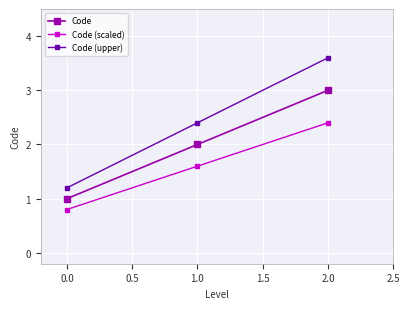

Read the Code (scaled) value at 0.0.

0.8